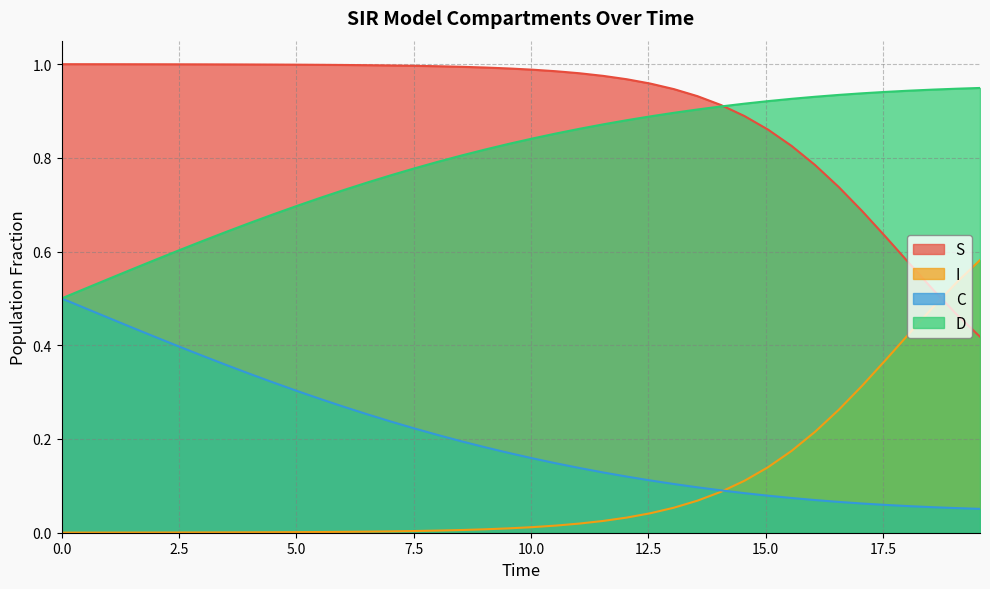

True or false: C and S cross at least once.

False